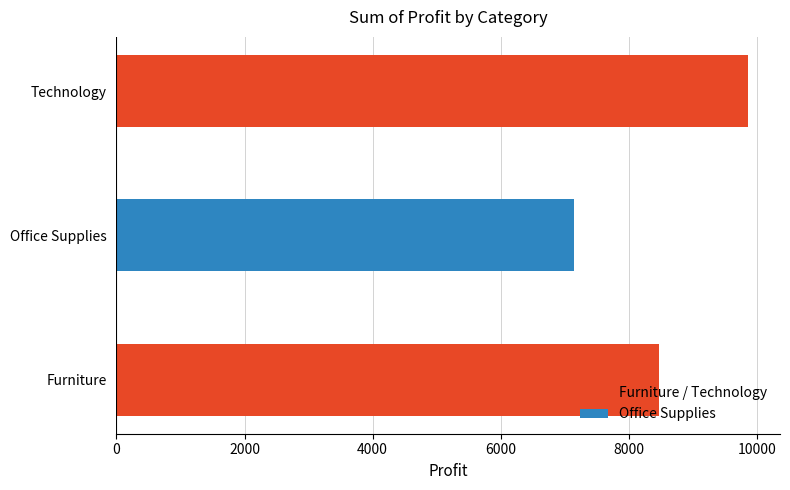

Reading top to bottom, list all the values displayed in this chart.

Technology=9867.2	Office Supplies=7147.7	Furniture=8466.9